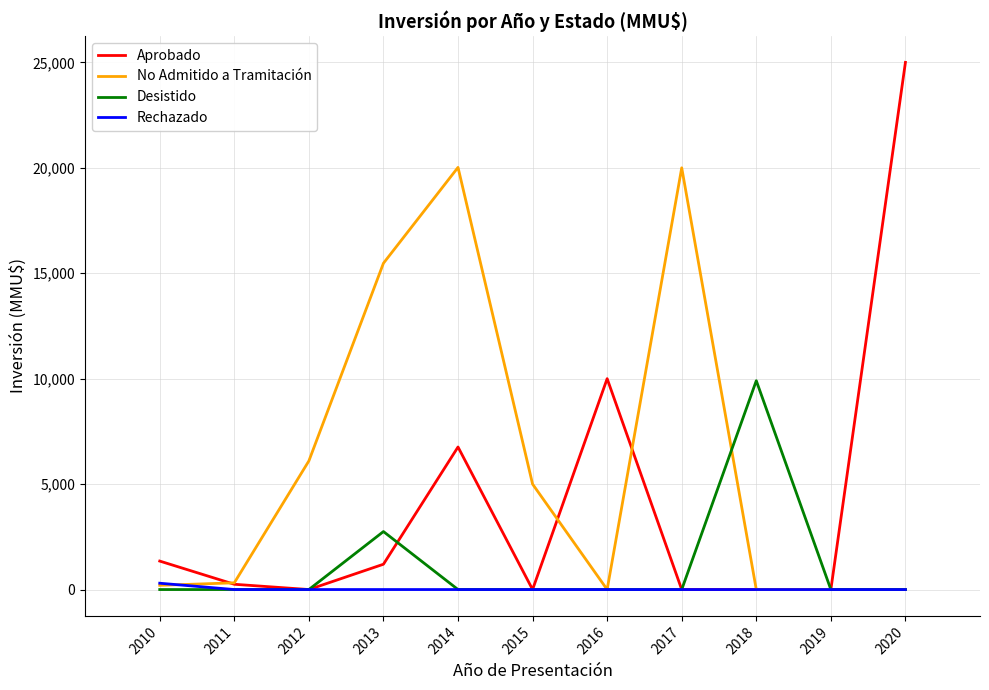

Count the number of data series in this chart.

4